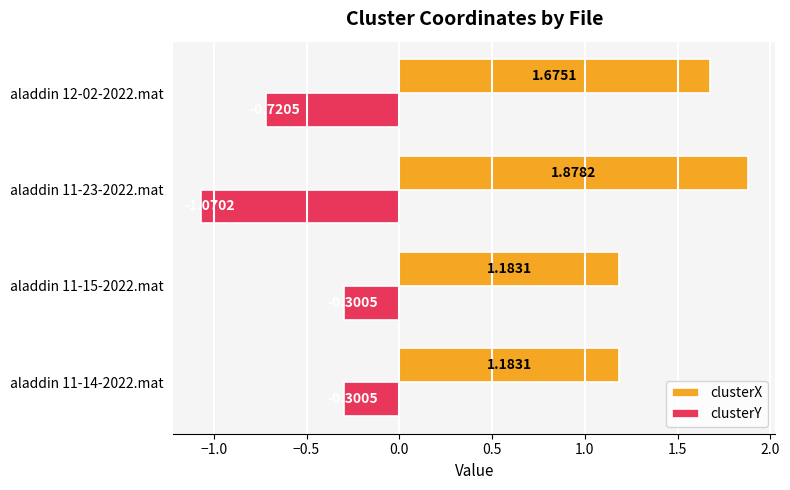

Is the value of clusterY at aladdin 12-02-2022.mat greater than the value of clusterX at aladdin 11-23-2022.mat?

No